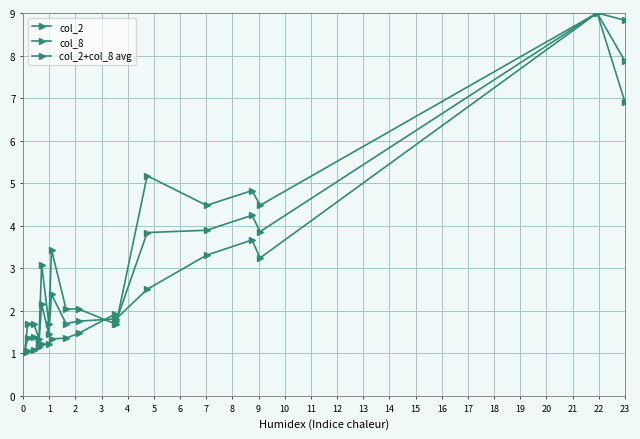

Which has a higher value, 18 or 1?

18